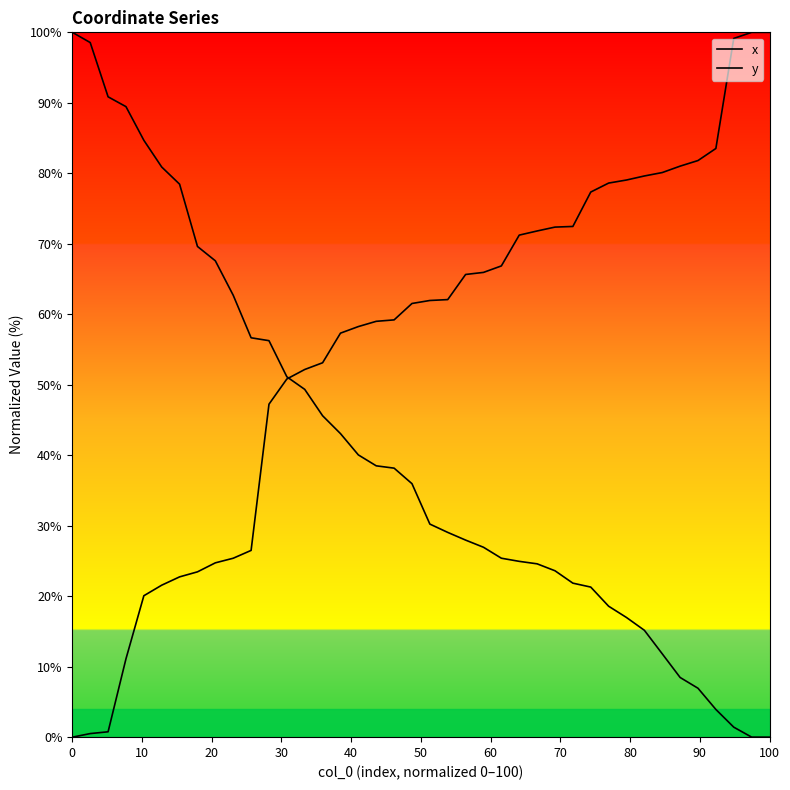

The value of x at 20 is 15.8. True or false?

False